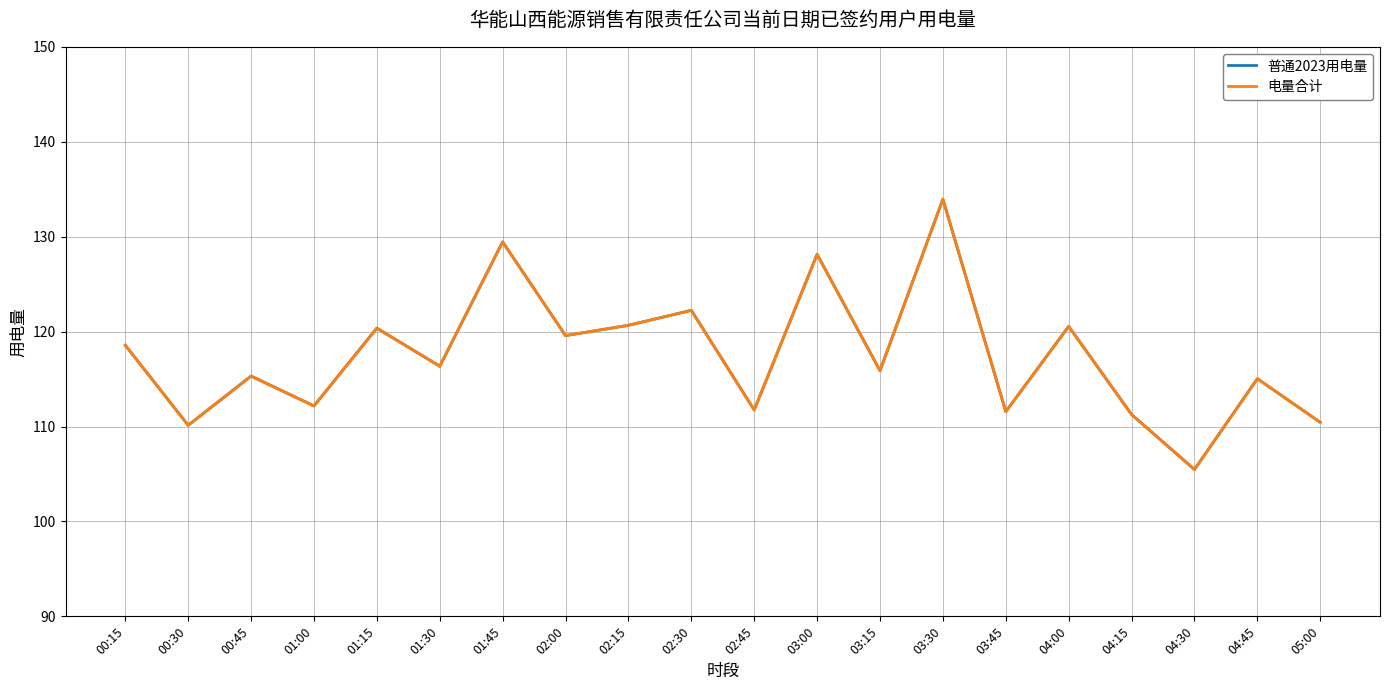

Is this an area chart (filled region under the line)?

No